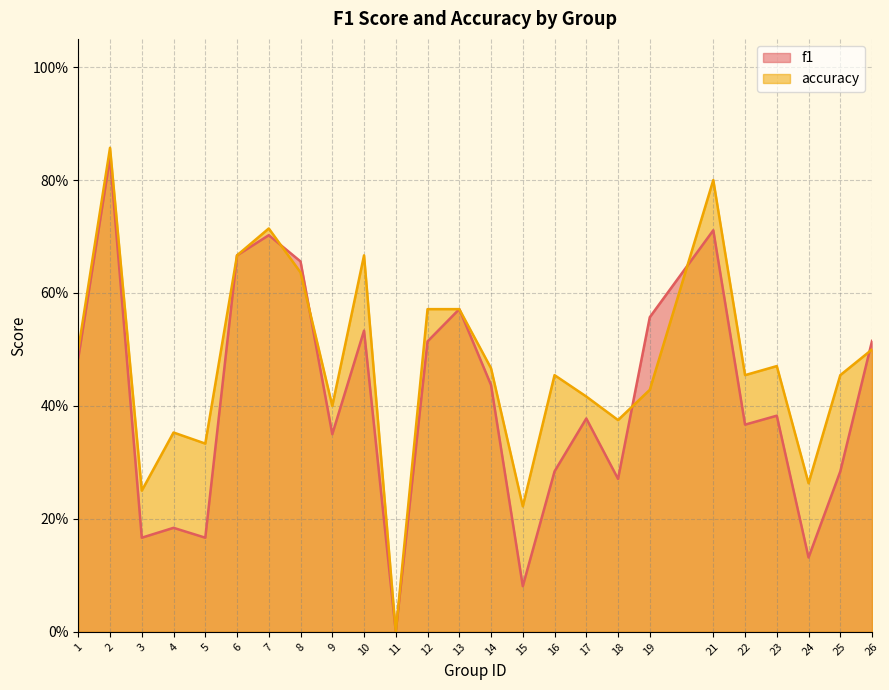

Where is the first local maximum for f1?

2